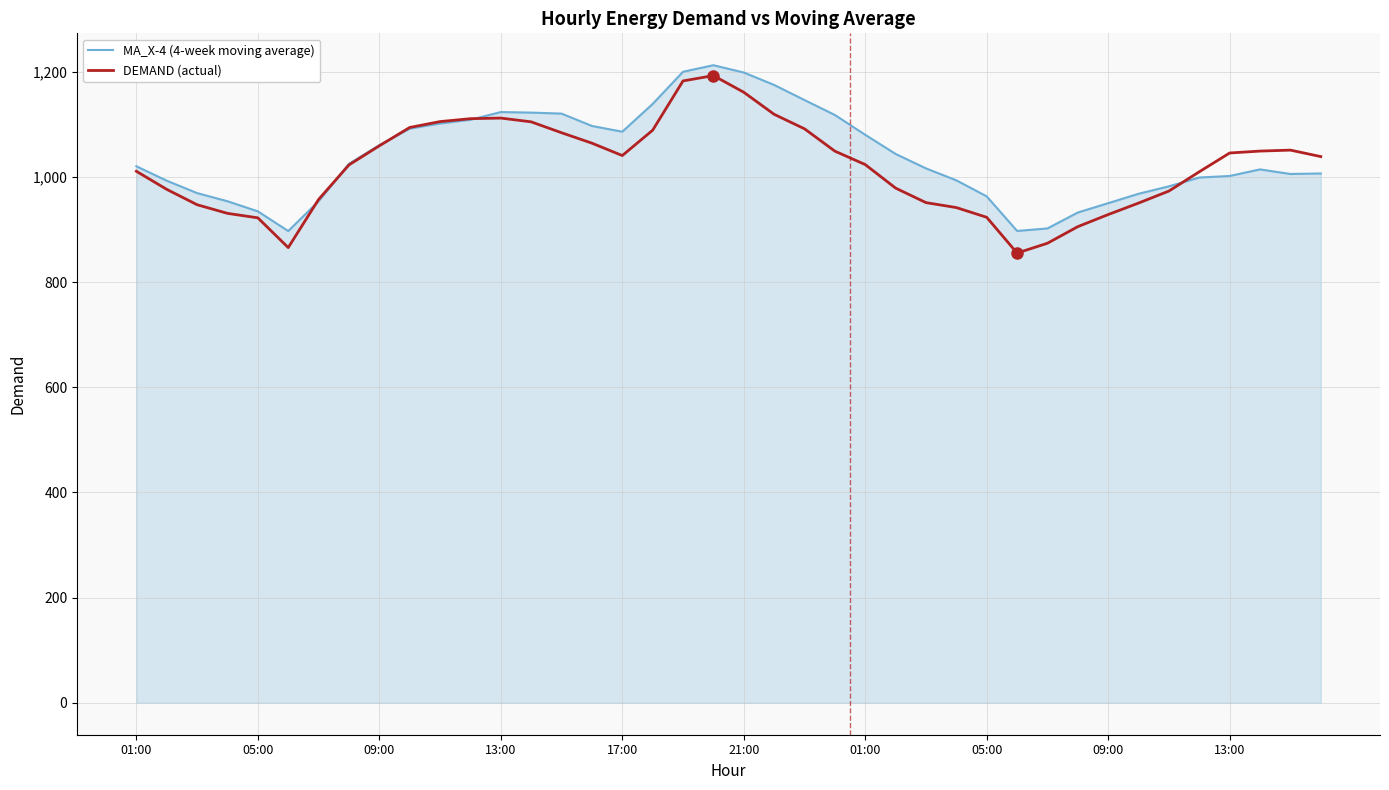

What is the smallest value displayed?

855.2